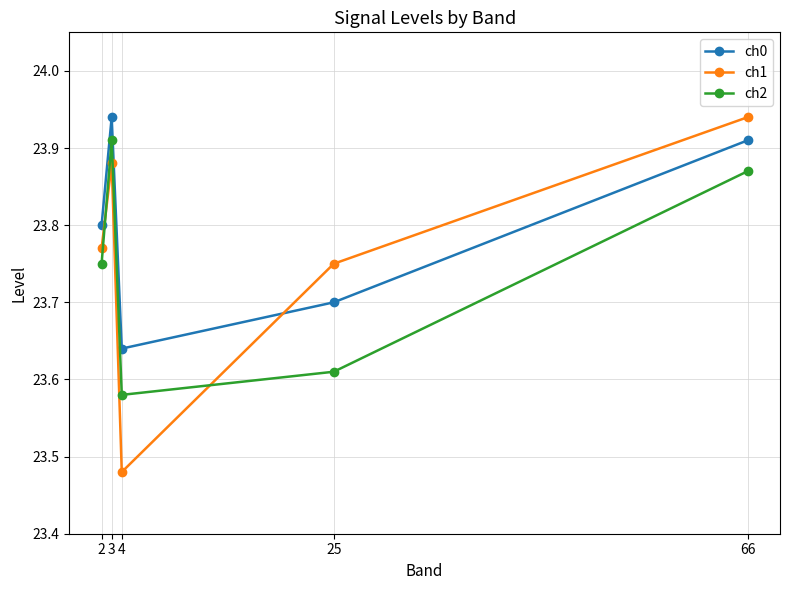

How many lines are shown in the chart?

3